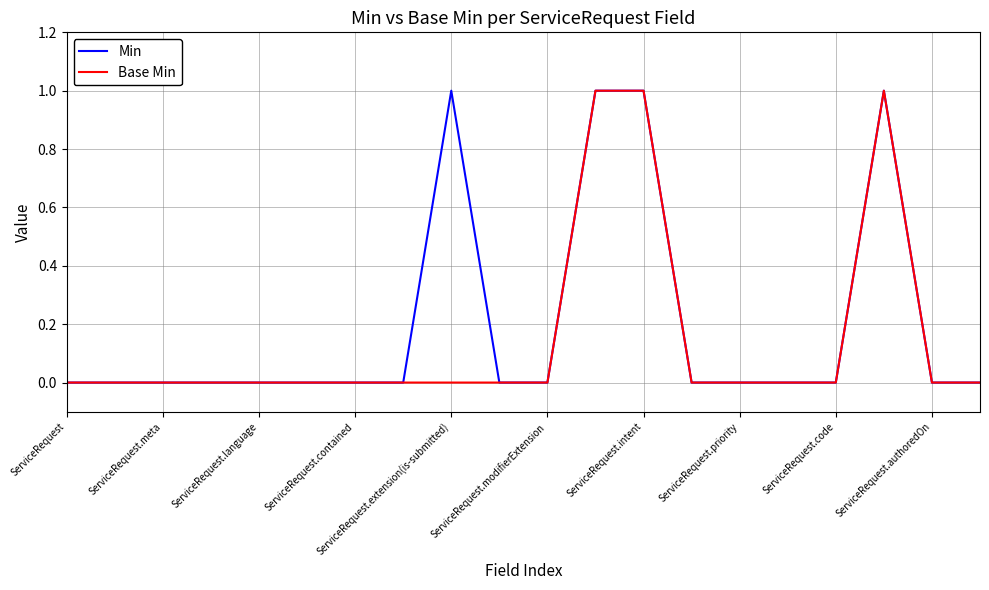

True or false: Min has a value of 0 at ServiceRequest.modifierExtension.

True